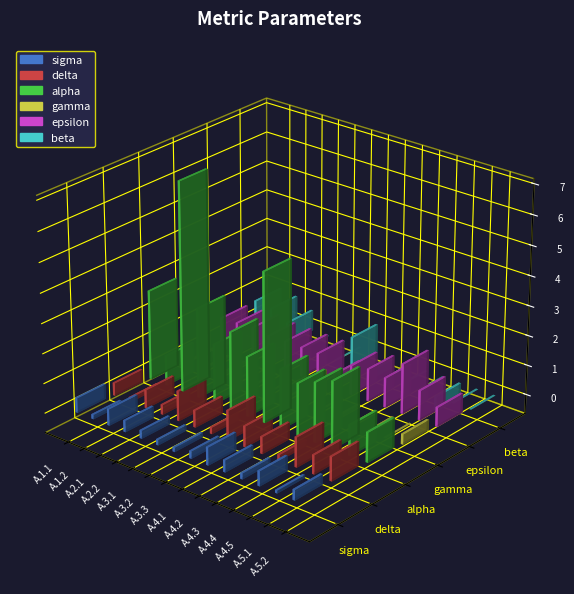

Reading right to left, what are all the values shown in this chart?

sigma: A.5.2=0.3	A.5.1=0.1	A.4.5=0.5	A.4.4=0.2	A.4.3=0.4	A.4.2=0.6	A.4.1=0.2	A.3.3=0.1	A.3.2=0.2	A.3.1=0.3	A.2.2=0.4	A.2.1=0.6	A.1.2=0.1	A.1.1=0.5
delta: A.5.2=0.8	A.5.1=0.6	A.4.5=1.0	A.4.4=0.2	A.4.3=0.6	A.4.2=0.7	A.4.1=1.0	A.3.3=0.2	A.3.2=0.6	A.3.1=1.0	A.2.2=0.3	A.2.1=0.6	A.1.2=0.1	A.1.1=0.4
alpha: A.5.2=1.0	A.5.1=1.0	A.4.5=2.3	A.4.4=2.0	A.4.3=1.8	A.4.2=2.0	A.4.1=5.0	A.3.3=2.0	A.3.2=2.6	A.3.1=2.0	A.2.2=3.0	A.2.1=7.0	A.1.2=1.0	A.1.1=3.0
gamma: A.5.2=0.3	A.5.1=0.0	A.4.5=-0.0	A.4.4=0.0	A.4.3=-0.1	A.4.2=0.0	A.4.1=0.8	A.3.3=0.0	A.3.2=0.0	A.3.1=0.0	A.2.2=0.0	A.2.1=-0.1	A.1.2=-0.0	A.1.1=-0.0
epsilon: A.5.2=0.7	A.5.1=1.0	A.4.5=1.7	A.4.4=1.0	A.4.3=1.1	A.4.2=1.0	A.4.1=0.5	A.3.3=1.0	A.3.2=1.0	A.3.1=1.0	A.2.2=1.0	A.2.1=1.1	A.1.2=1.0	A.1.1=1.0
beta: A.5.2=0.0	A.5.1=0.0	A.4.5=-0.5	A.4.4=0.0	A.4.3=0.0	A.4.2=0.0	A.4.1=-0.3	A.3.3=1.0	A.3.2=0.0	A.3.1=0.0	A.2.2=0.0	A.2.1=0.7	A.1.2=1.0	A.1.1=1.1